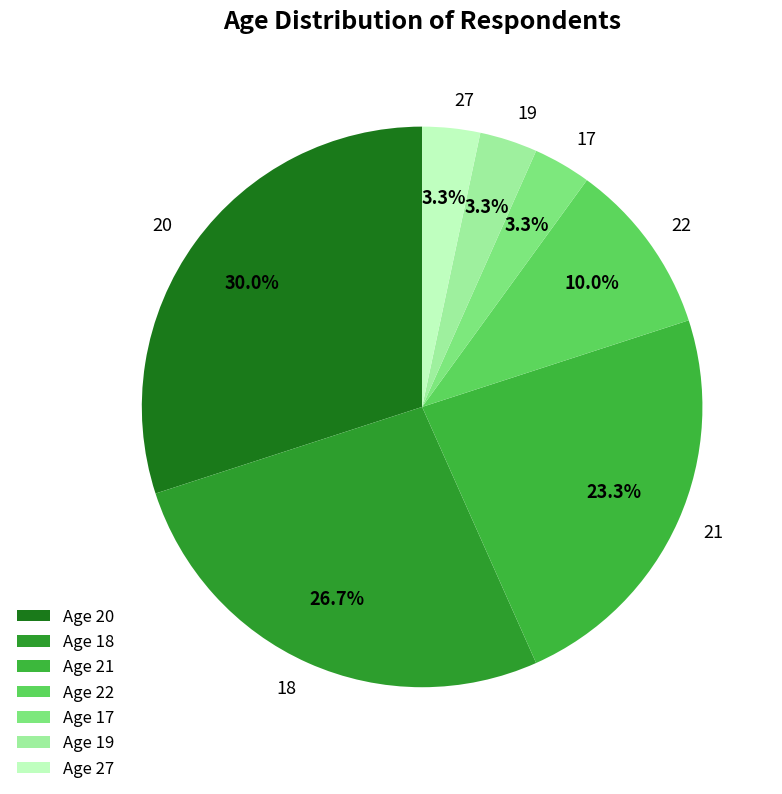

Count the number of slices in the pie.

7